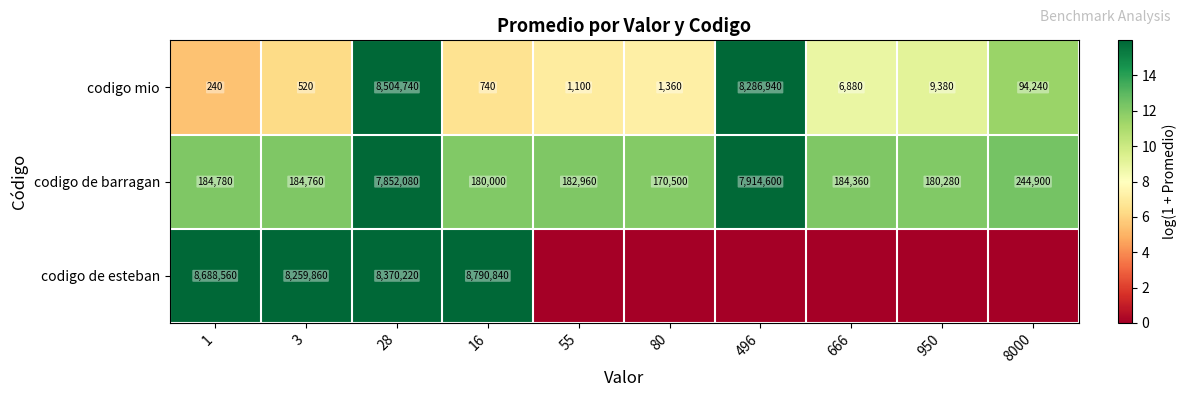

Is it true that codigo de barragan equals 244900 at 8000?

True